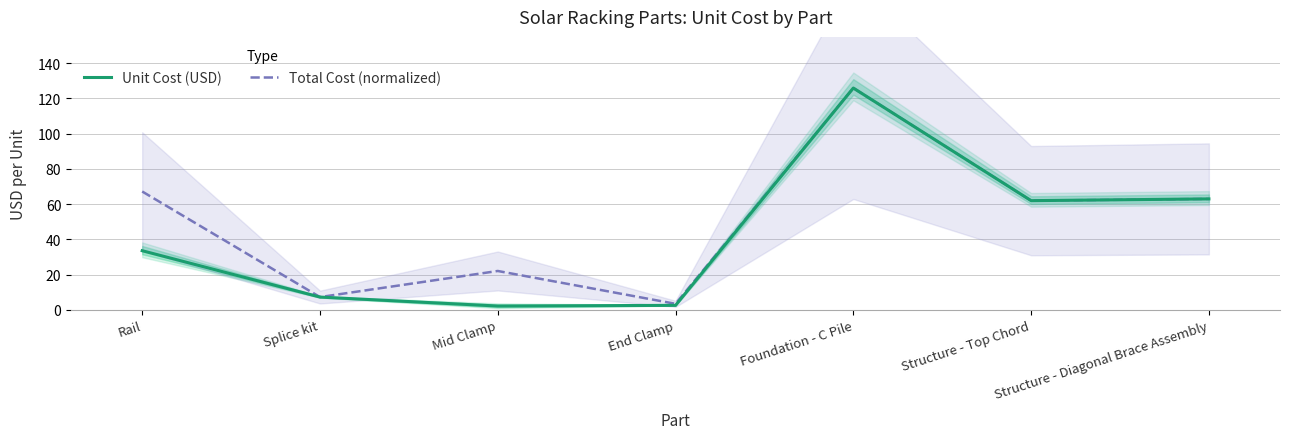

What is the label of the 6th point from the left?

Structure - Top Chord